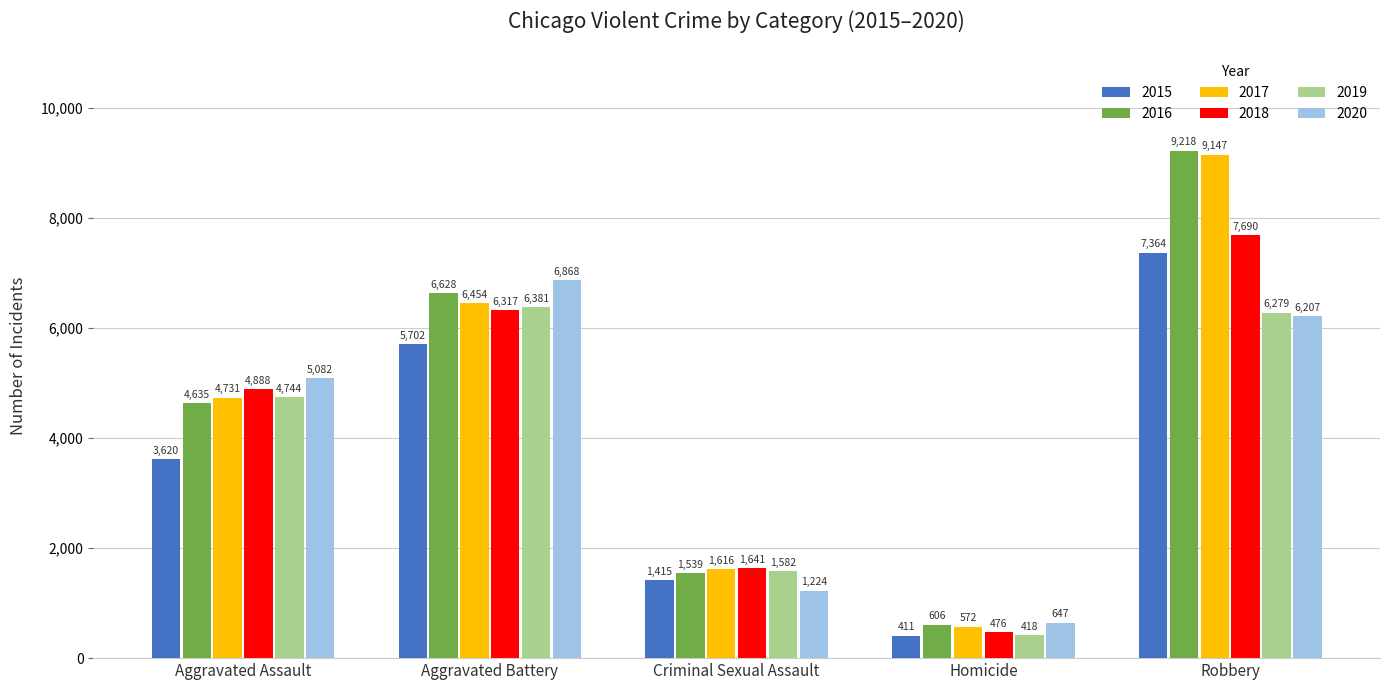

At which category does the chart reach its minimum across all series?

Homicide